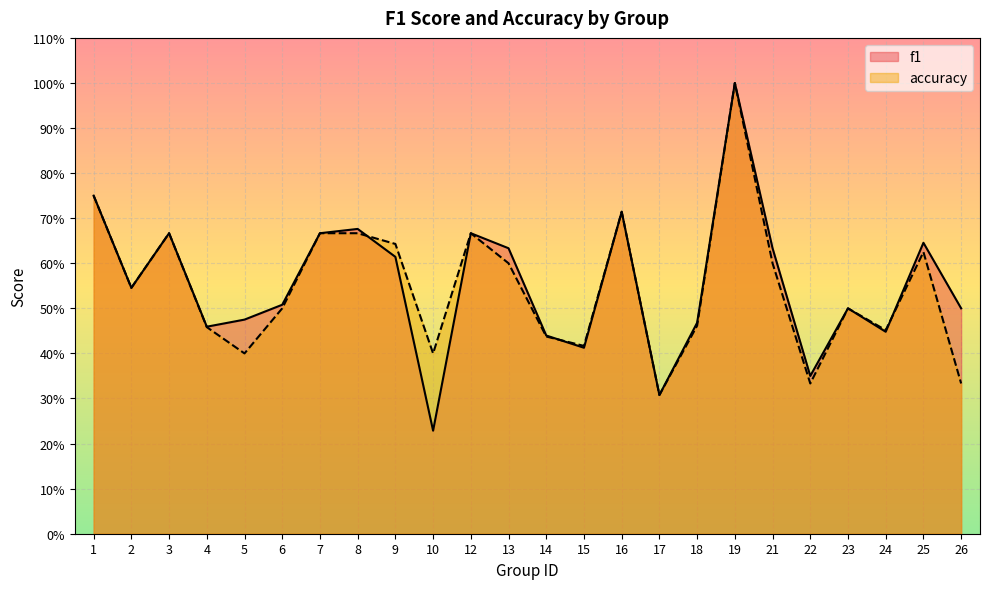

What are all the series names shown in the legend?

f1, accuracy